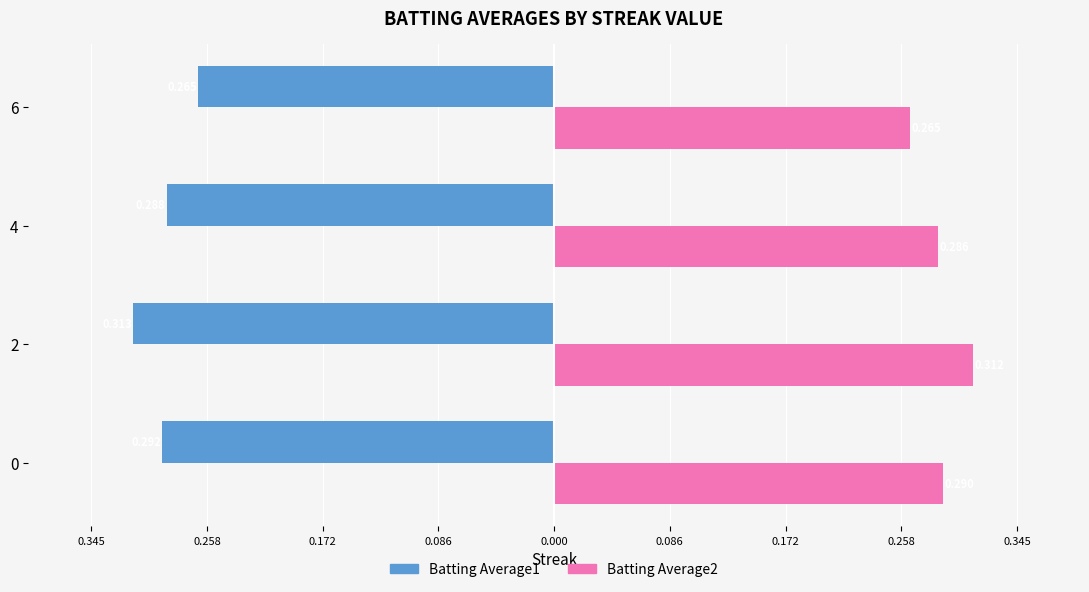

What are all the series names shown in the legend?

Batting Average1, Batting Average2